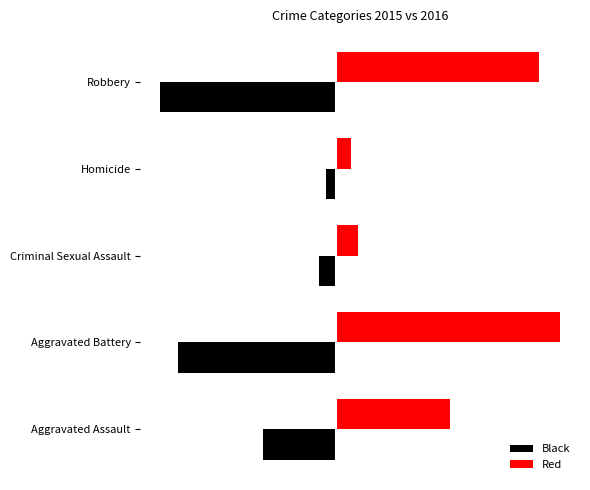

What are all the series names shown in the legend?

Black, Red